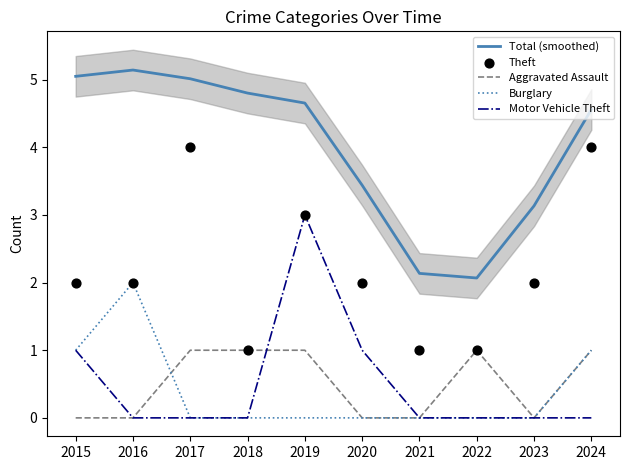

What is the total value across all series at 2024?

10.6